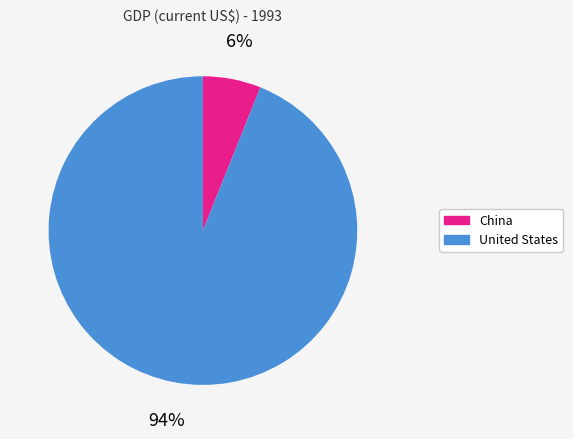

Is the sum of United States and China greater than half?

Yes